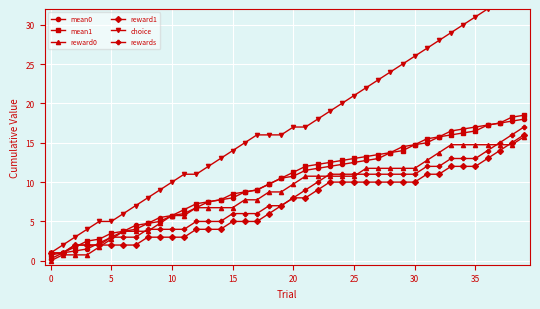

True or false: reward0 has a value of 17.7 at 22.

False